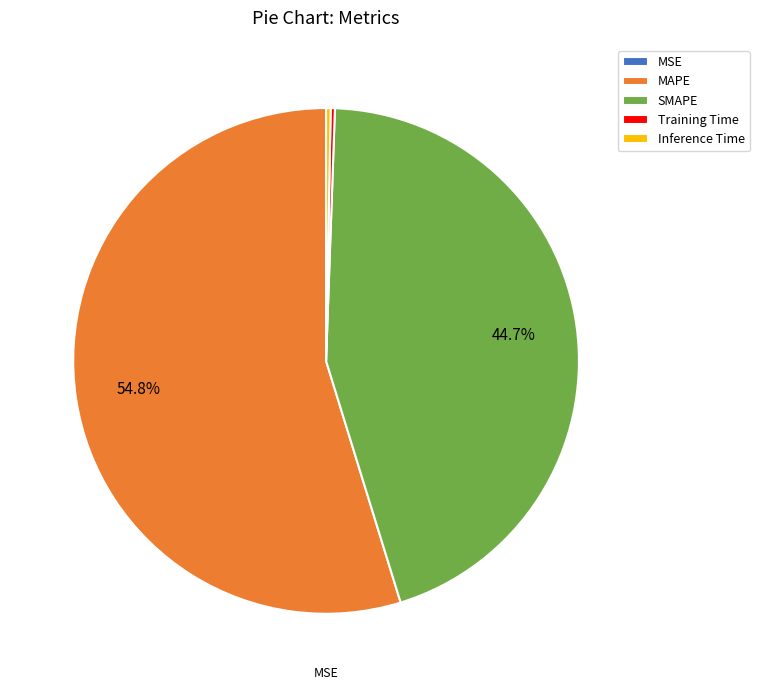

What is the largest slice in the pie chart?

MAPE